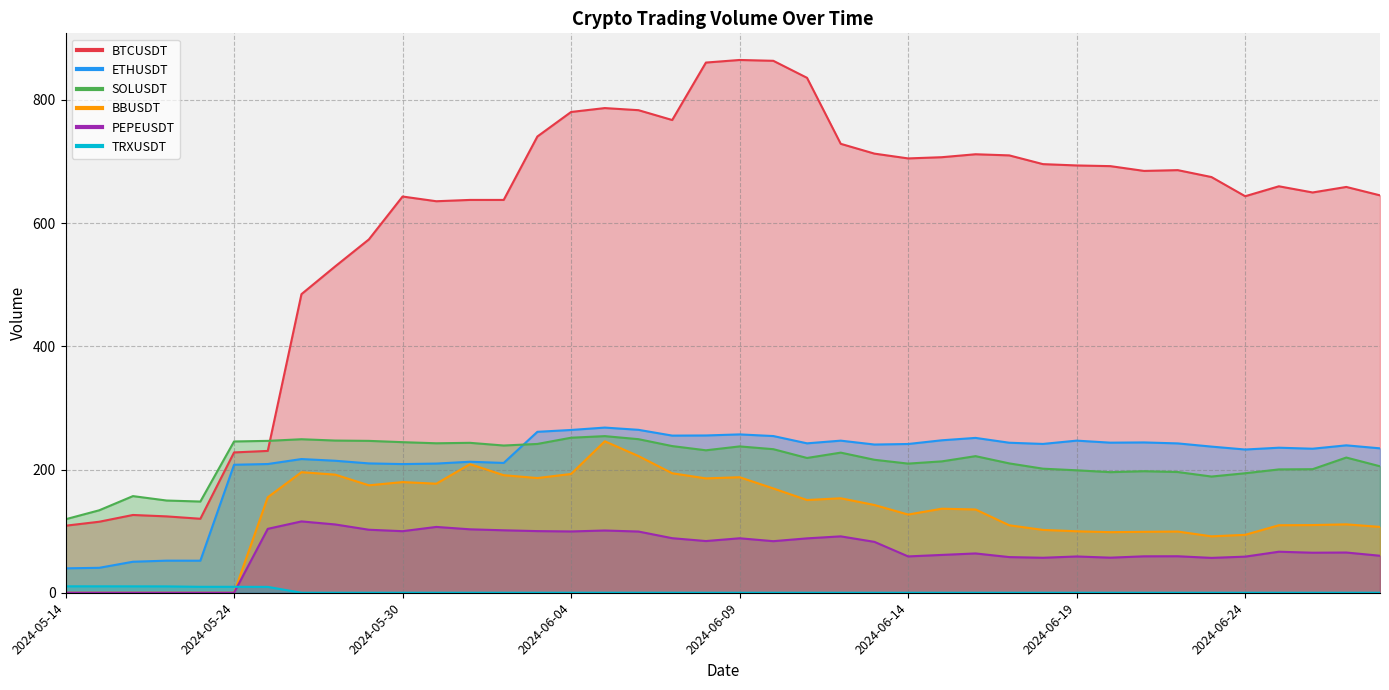

Which series has the widest spread of values?

BTCUSDT